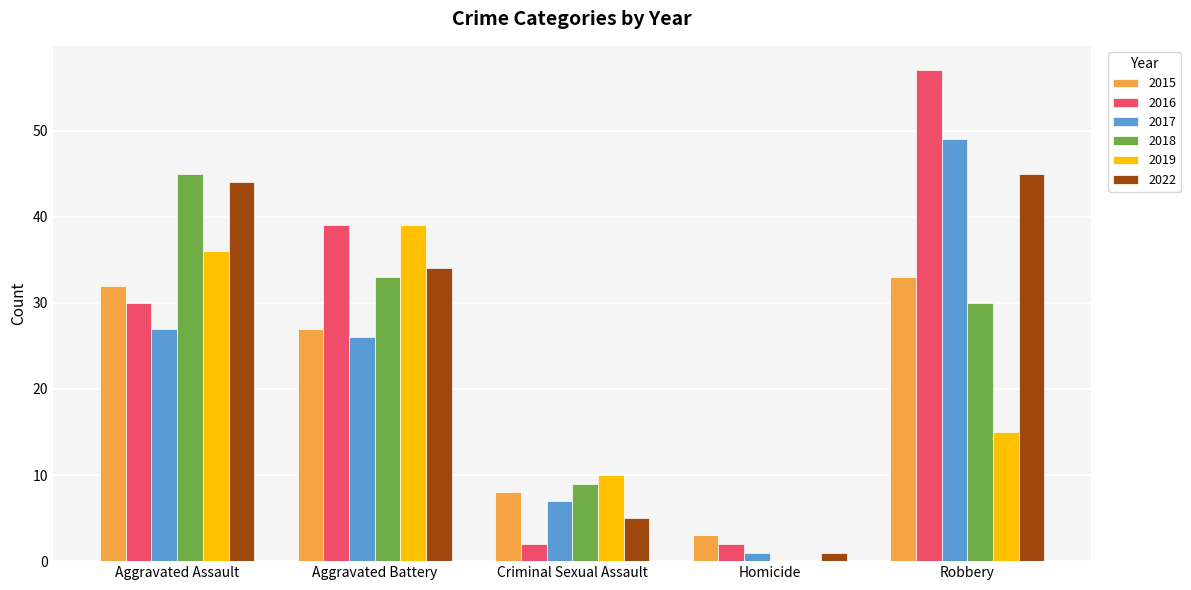

Which label corresponds to the largest value in the chart?

Robbery